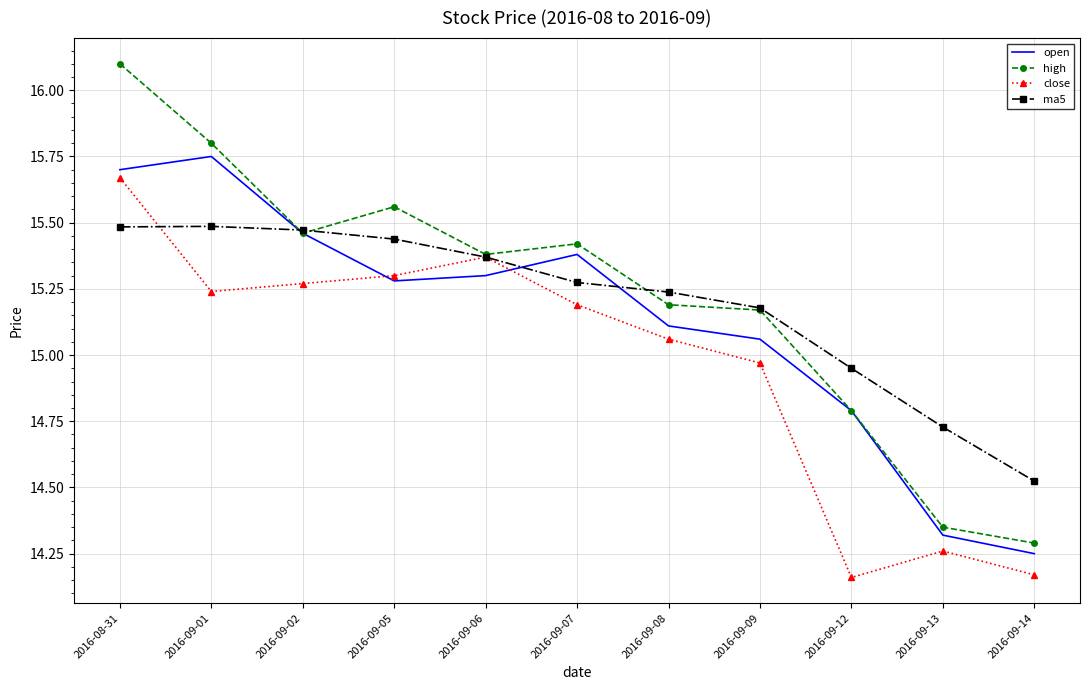

What position from the left is 2016-09-08?

7